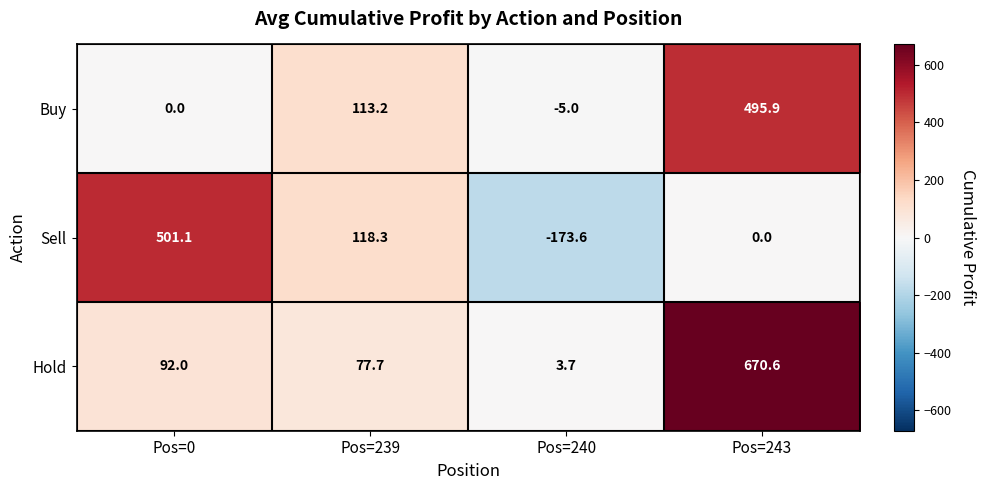

Rank the series at Pos=243 from lowest to highest value.

Sell, Buy, Hold